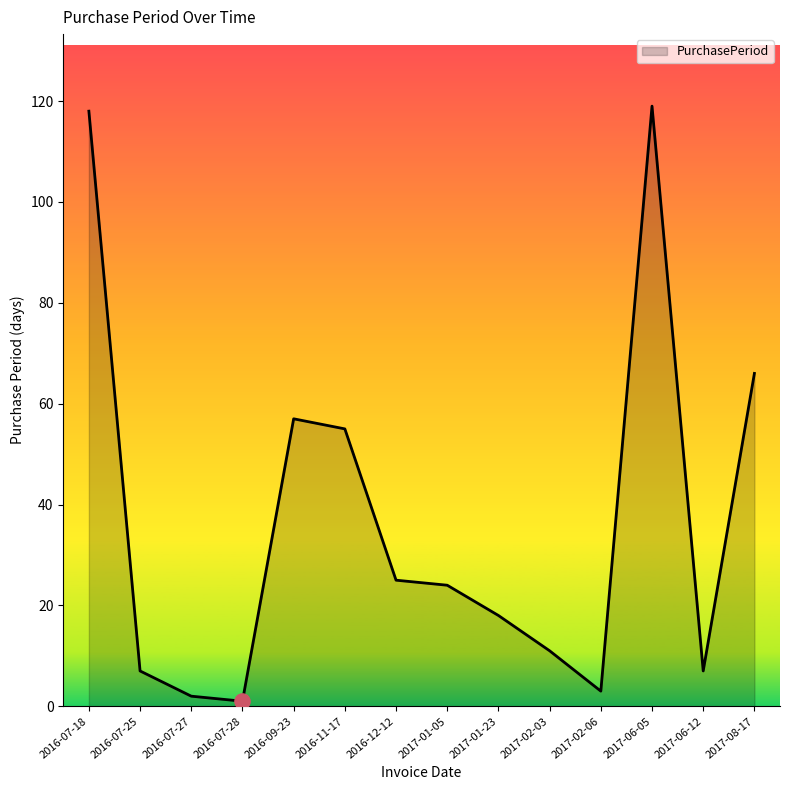

What is the change in value from 2016-07-28 to 2016-12-12?

+24